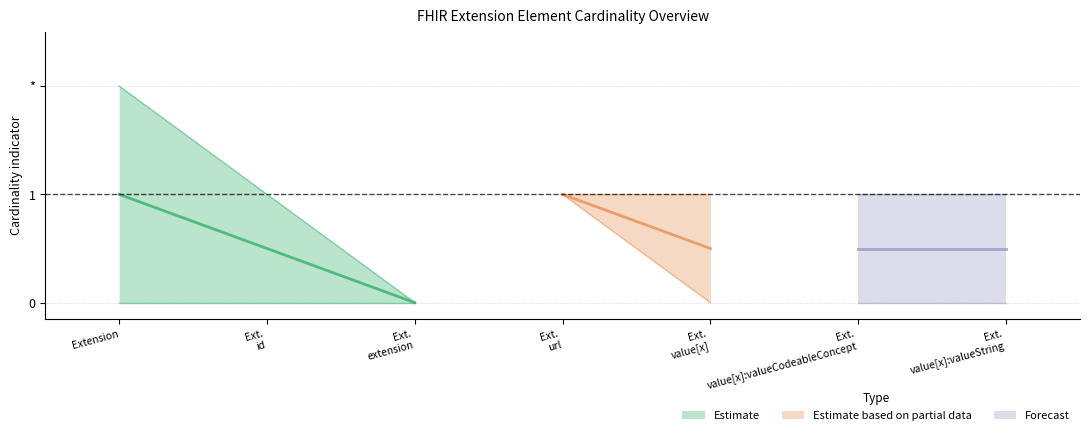

How many lines are shown in the chart?

3